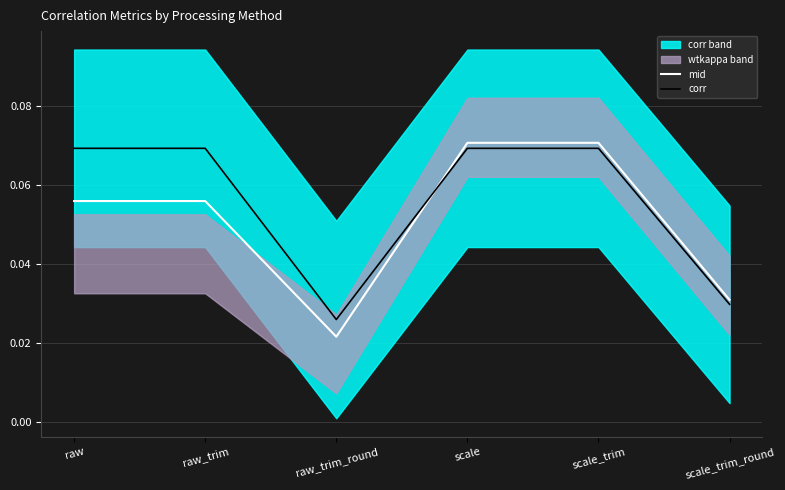

At how many categories does at least one series exceed 0?

6